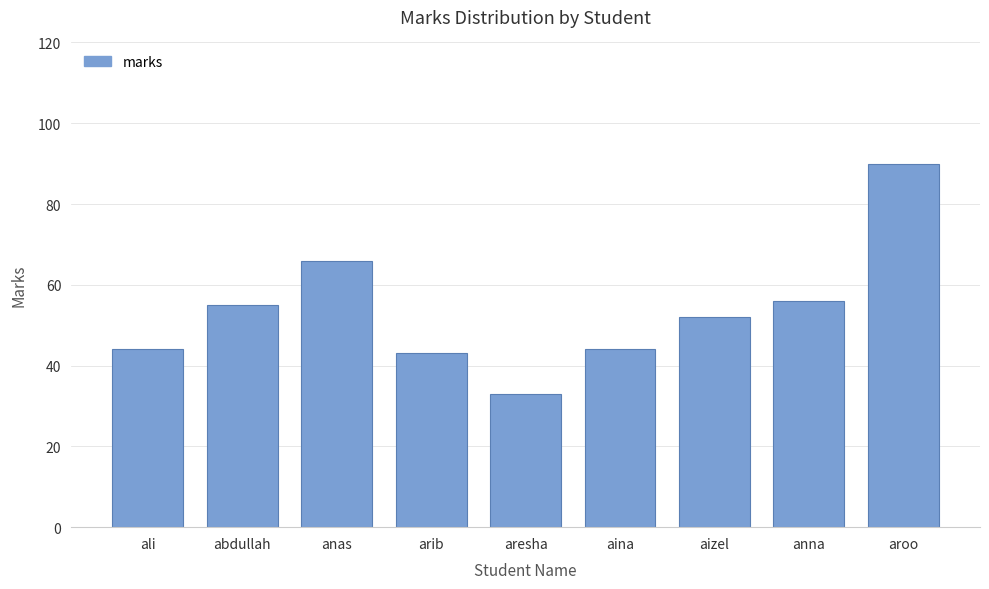

What is the sum of the values at ali and aina?

88